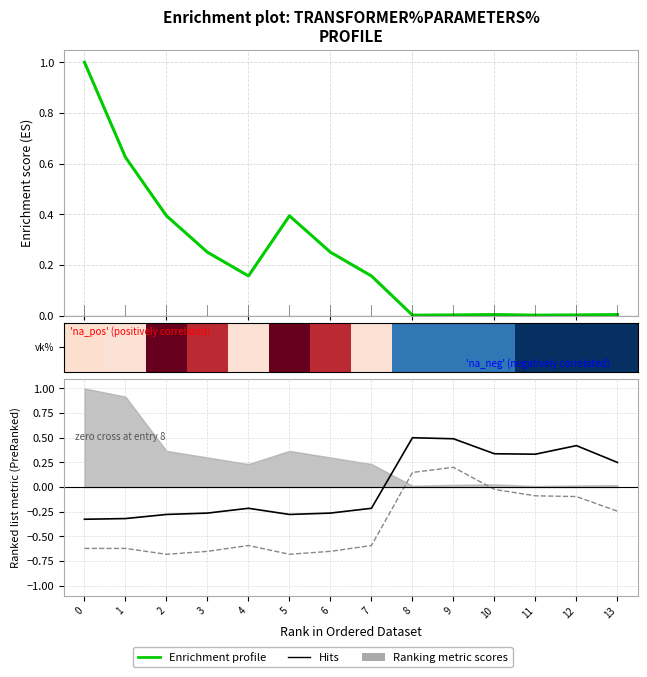

What is the sum of the i0_percent values at 8 and 10?

0.1